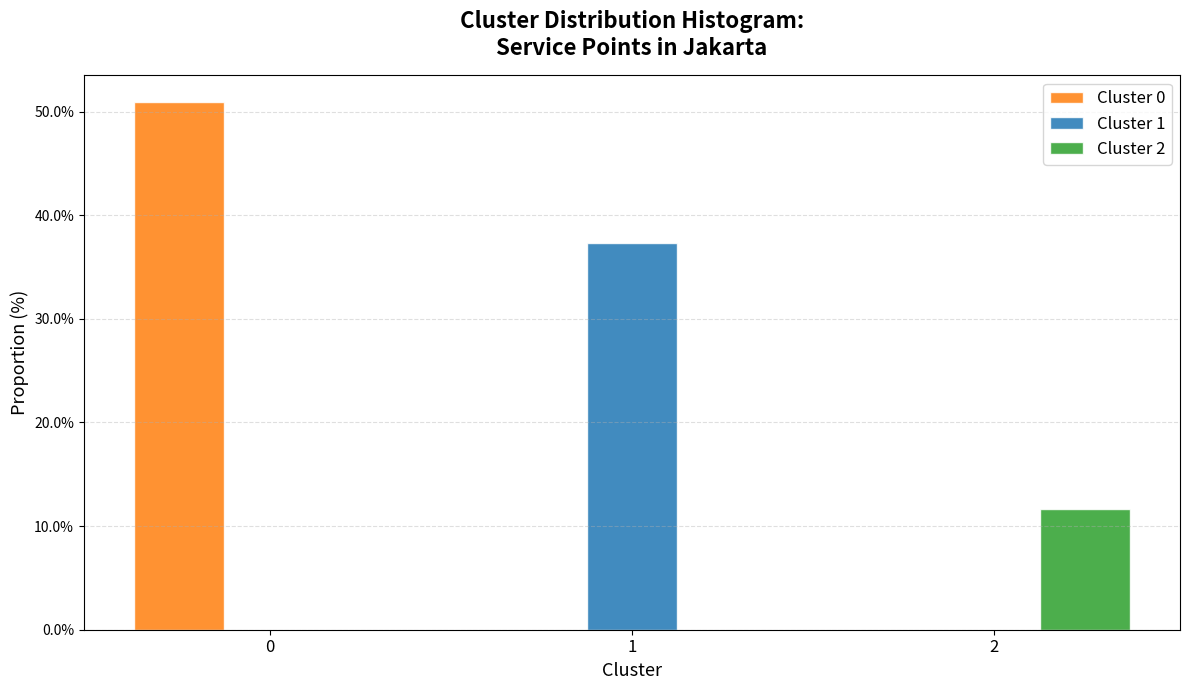

What is the height of the Cluster 1 bar covering 0.5 to 1.5 on the x-axis? The values are not printed on the chart, so give them approximately, as read against the axis.

37